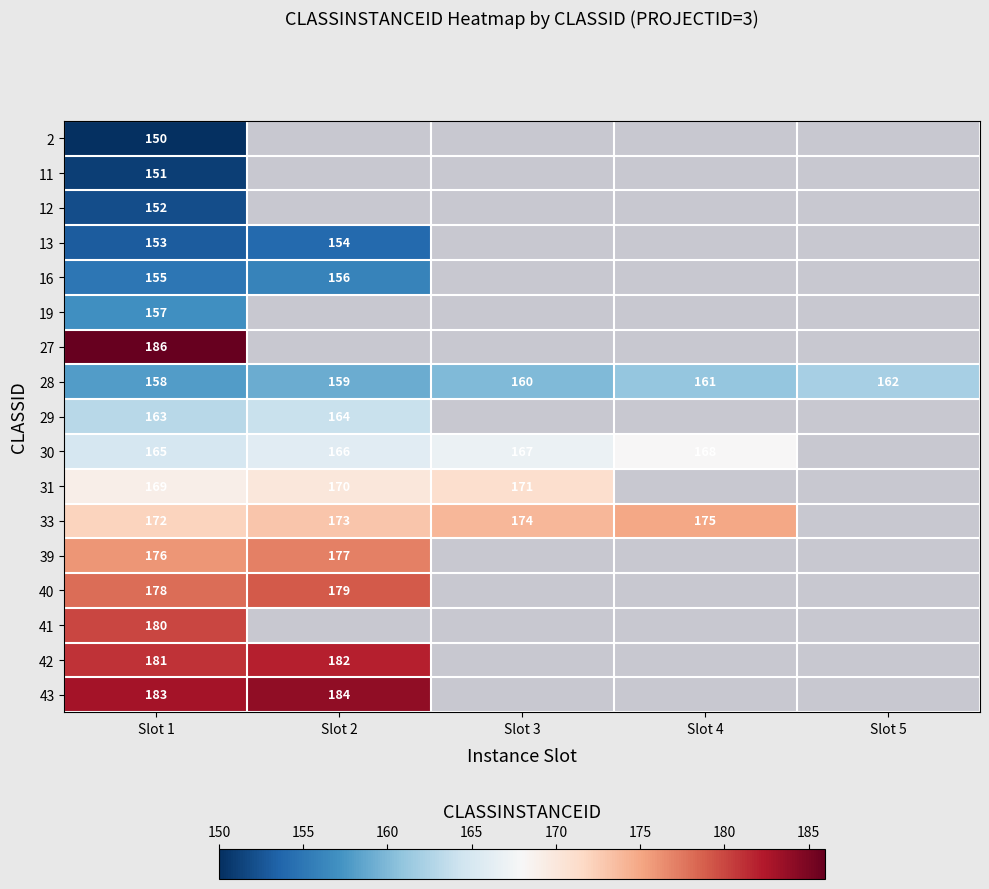

At Slot 1, list the series in order from largest to smallest.

27, 43, 42, 41, 40, 39, 33, 31, 30, 29, 28, 19, 16, 13, 12, 11, 2